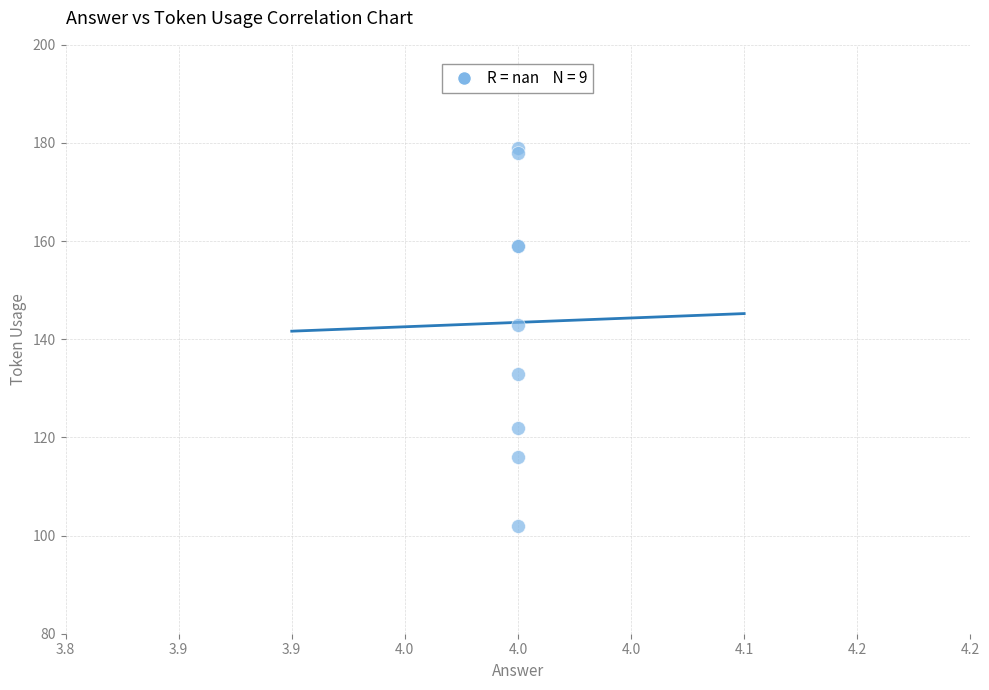

What Y value in the scatter plot is closest to 140?

143